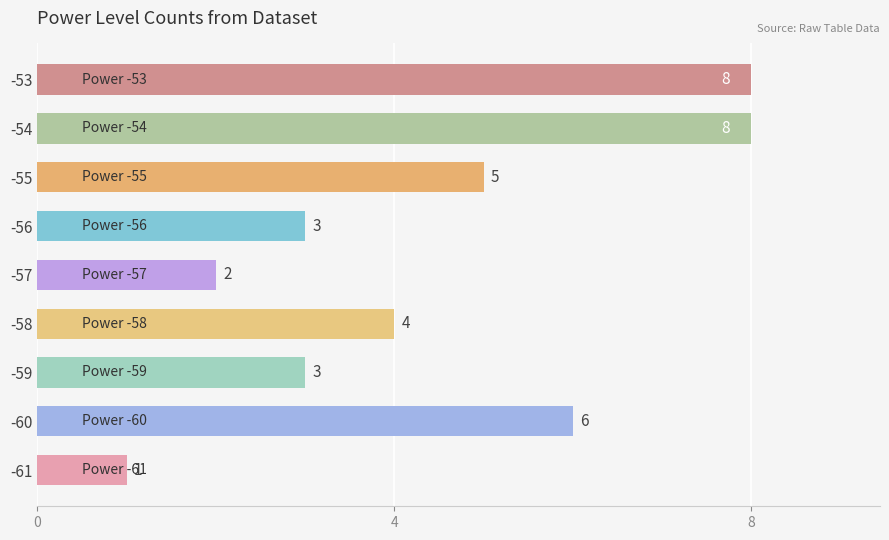

At which category does the chart reach its minimum across all series?

-61